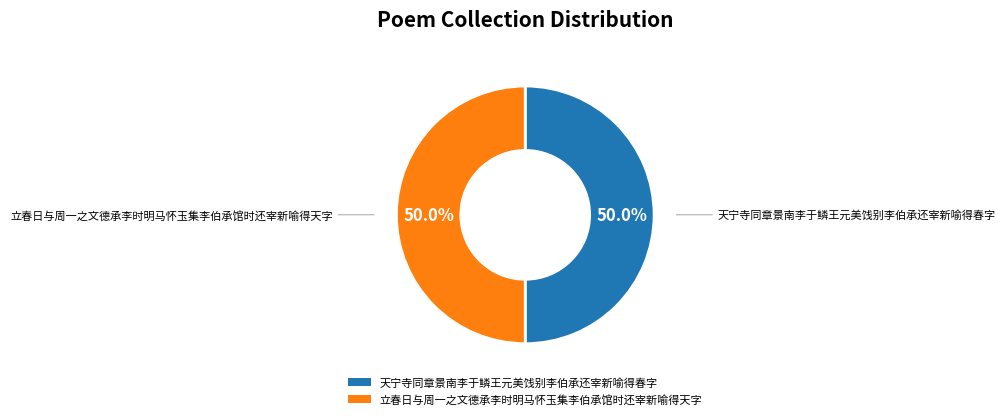

What is the ratio of the value at 立春日与周一之文德承李时明马怀玉集李伯承馆时还宰新喻得天字 to the value at 天宁寺同章景南李于鳞王元美饯别李伯承还宰新喻得春字?

1.0